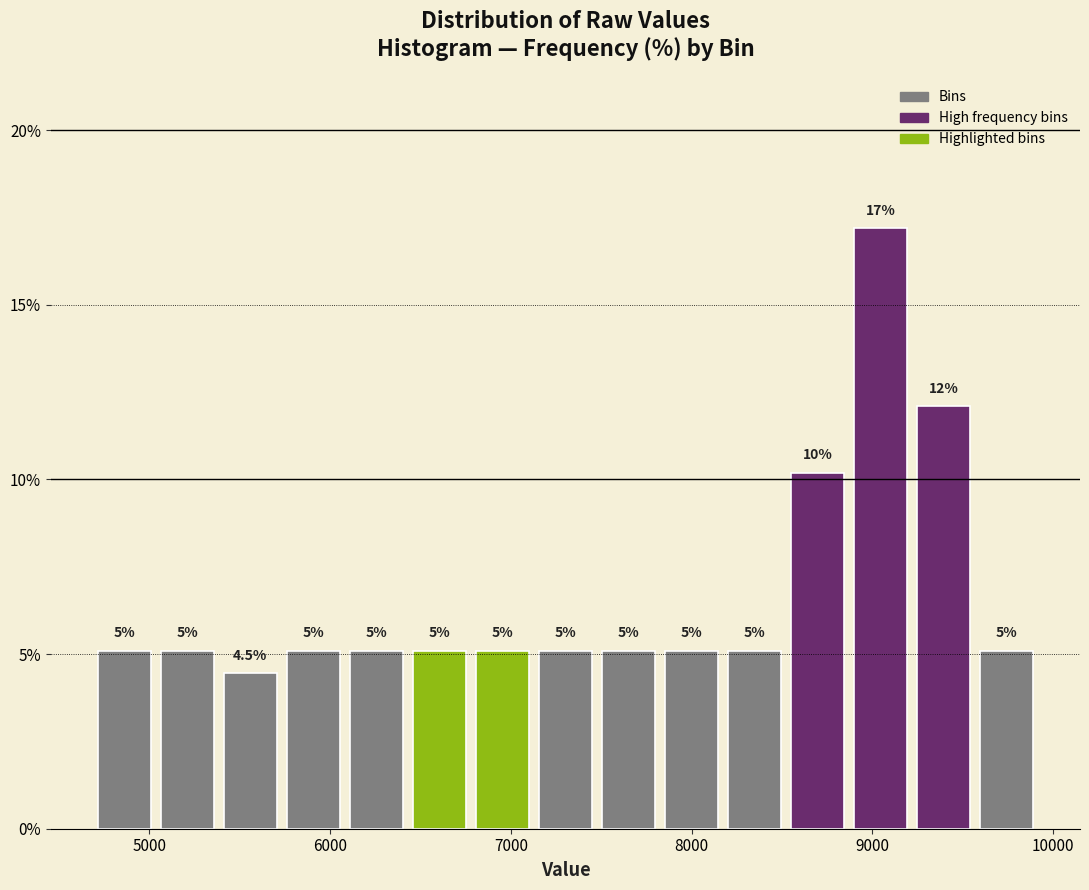

Read against the x-axis, roughly where is the centre of the tallest bar?

9000